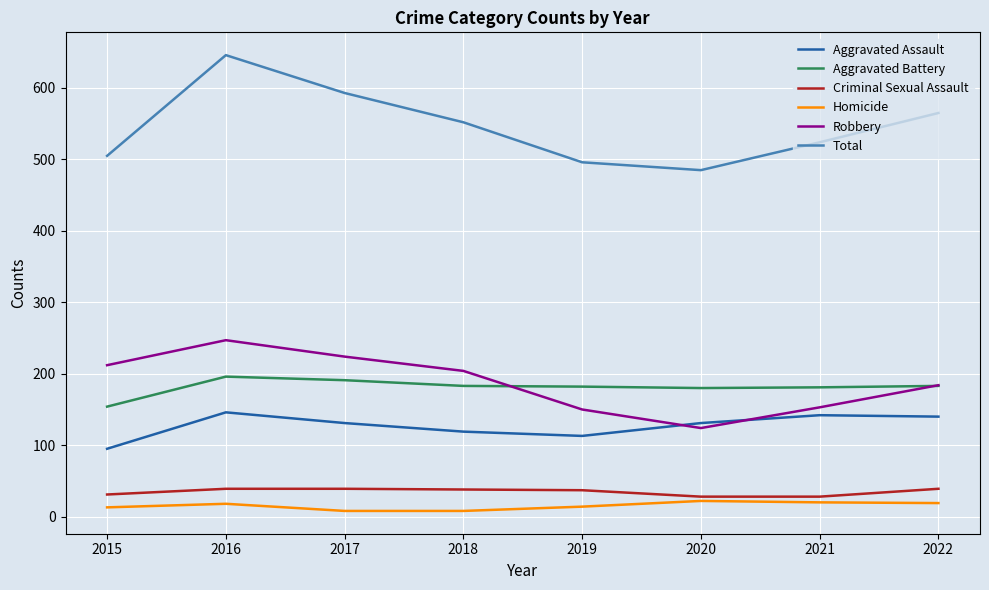

At which category is the sum across all series the highest?

2016